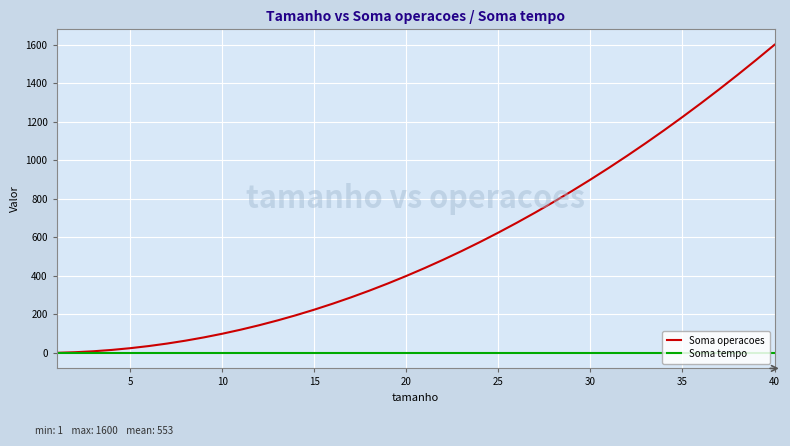

What is the greatest value displayed?

1600